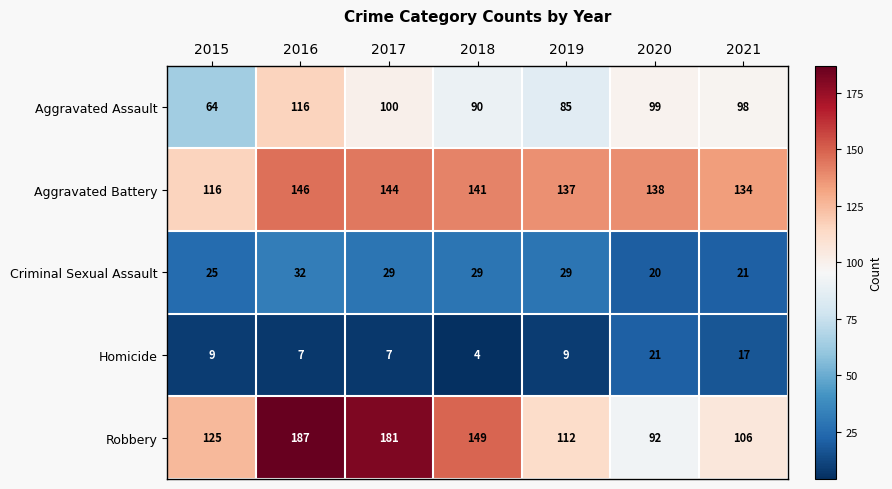

True or false: Aggravated Battery has a value of 144 at 2017.

True